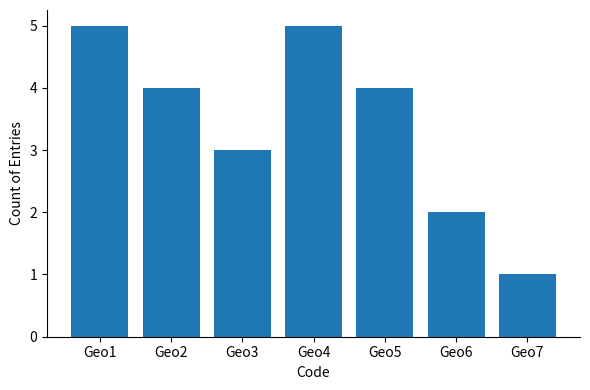

Reading right to left, extract all data points from this chart.

1	2	4	5	3	4	5